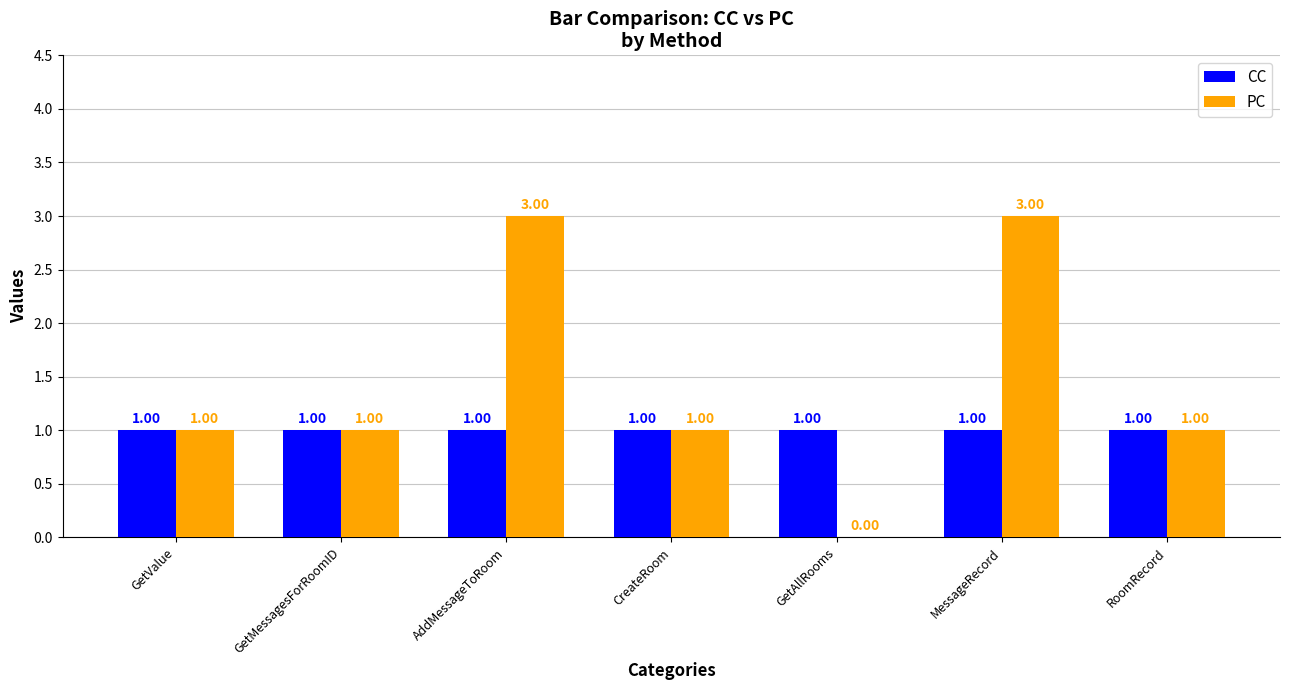

Reading left to right, extract all data points from this chart.

CC: 1	1	1	1	1	1	1
PC: 1	1	3	1	0	3	1